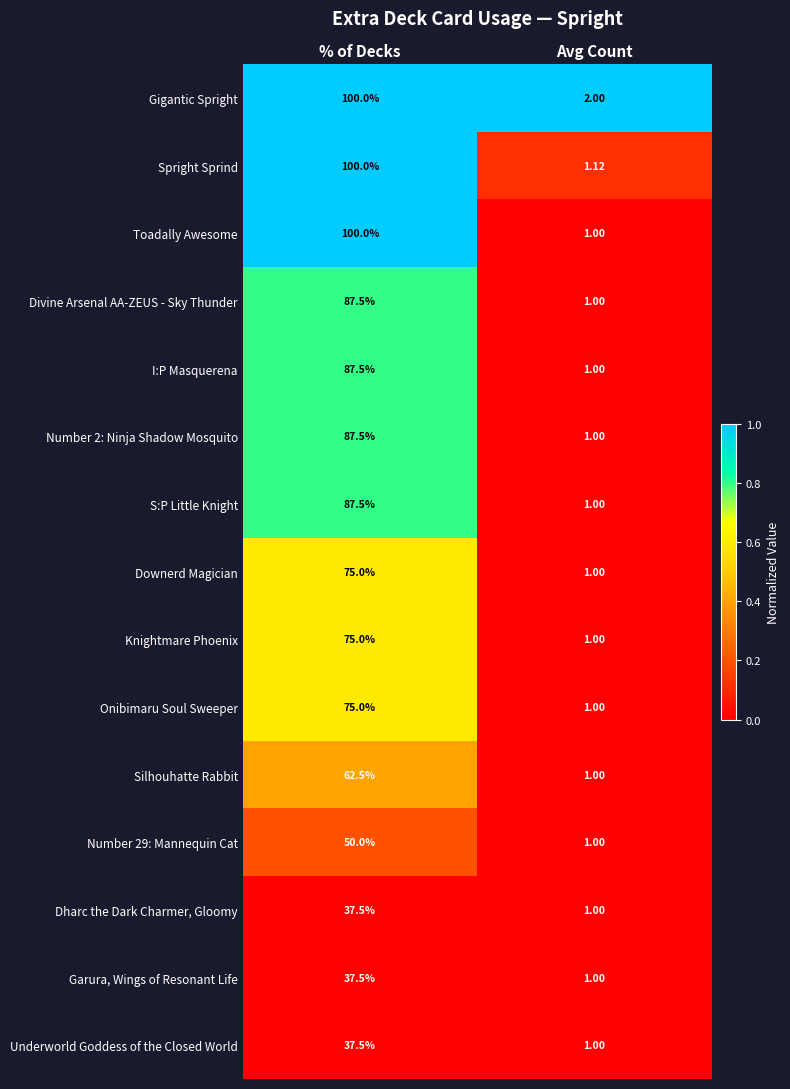

At which label does Silhouhatte Rabbit first exceed 62?

% of Decks